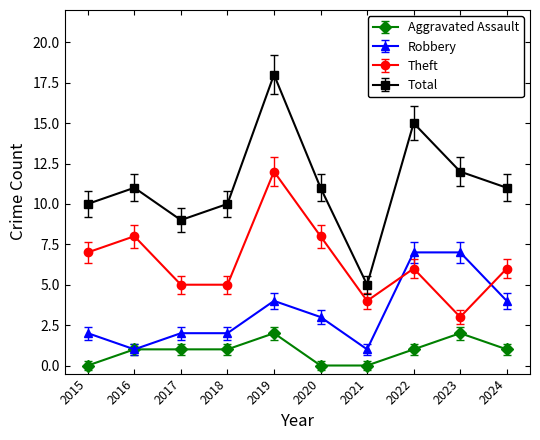

What is the sum of the Total values at 2016 and 2024?

22